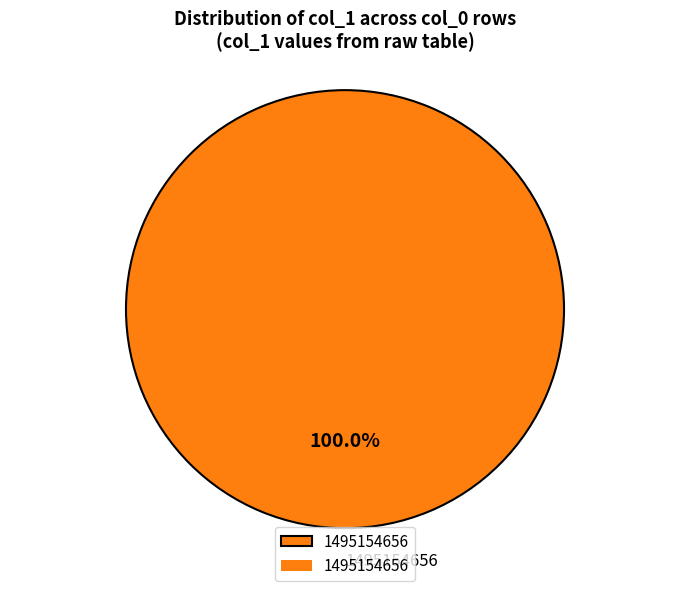

To the nearest percent, what portion does 1495154656 represent?

100%